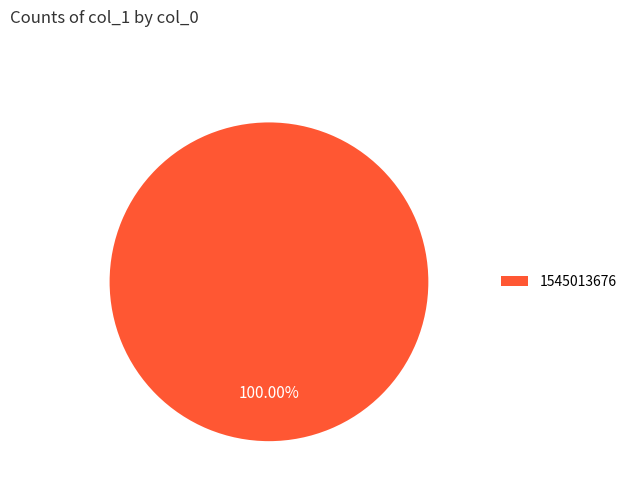

Does 1545013676 represent more than half of the total?

Yes